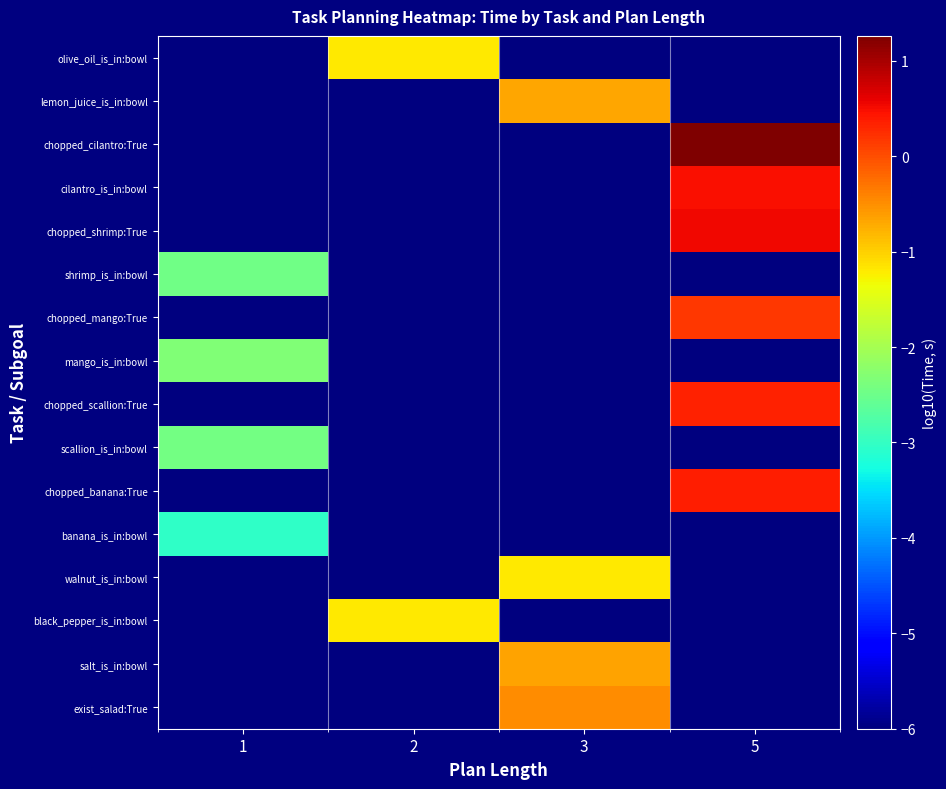

How many series are shown in this chart?

16